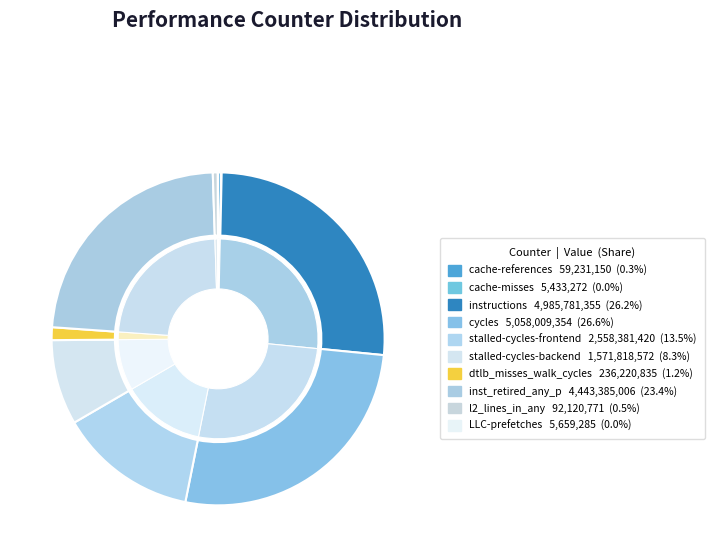

To the nearest percent, what is the difference between the largest and smallest slice percentages?

27%